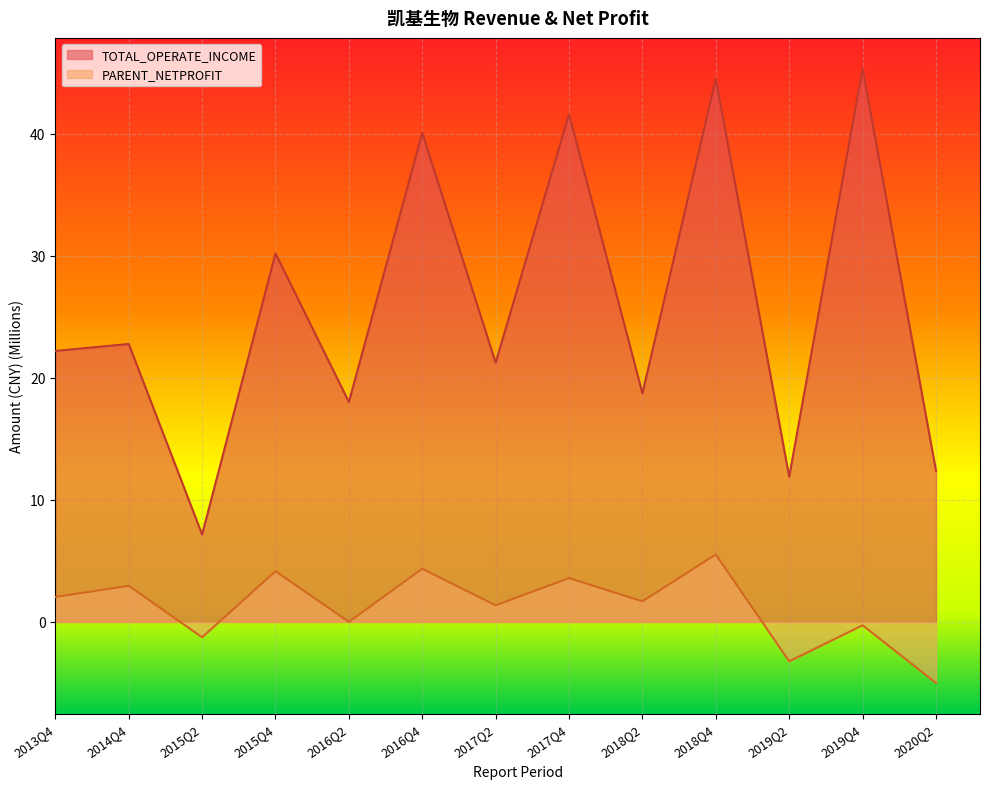

At which category does PARENT_NETPROFIT reach its first local peak?

2014Q4